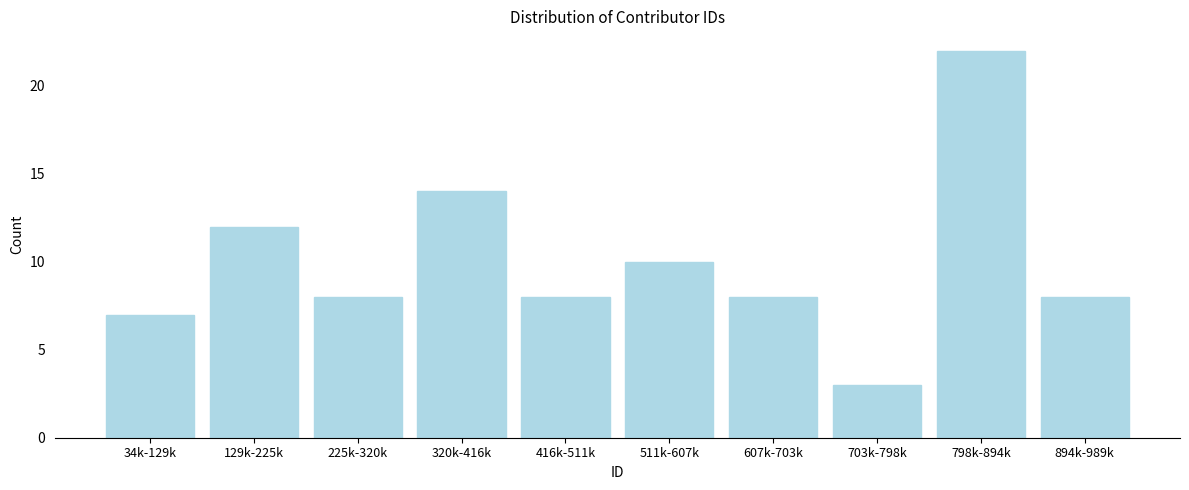

Reading left to right, extract all data points from this chart.

7	12	8	14	8	10	8	3	22	8